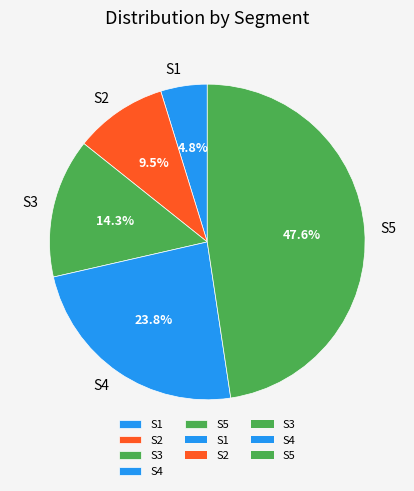

Approximately how many times larger is the value at S2 compared to S4?

0.4